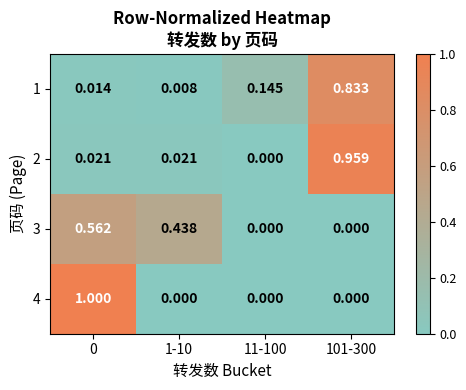

Is the value of 2 at 11-100 greater than the value of 3 at 1-10?

No